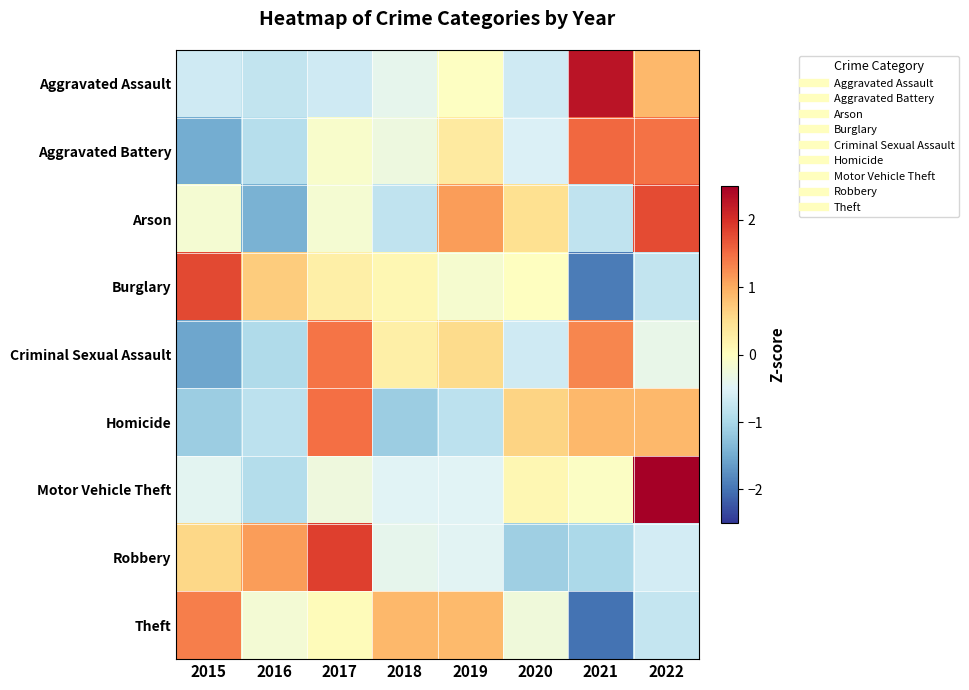

How many distinct data groups are displayed?

9